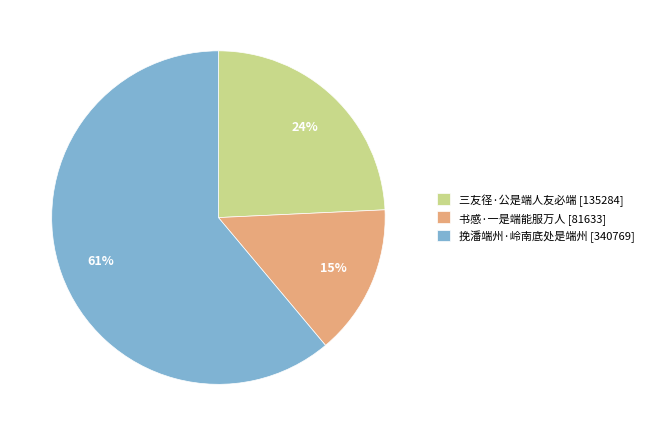

To the nearest percent, what percentage of the pie is 挽潘端州·岭南底处是端州?

61%